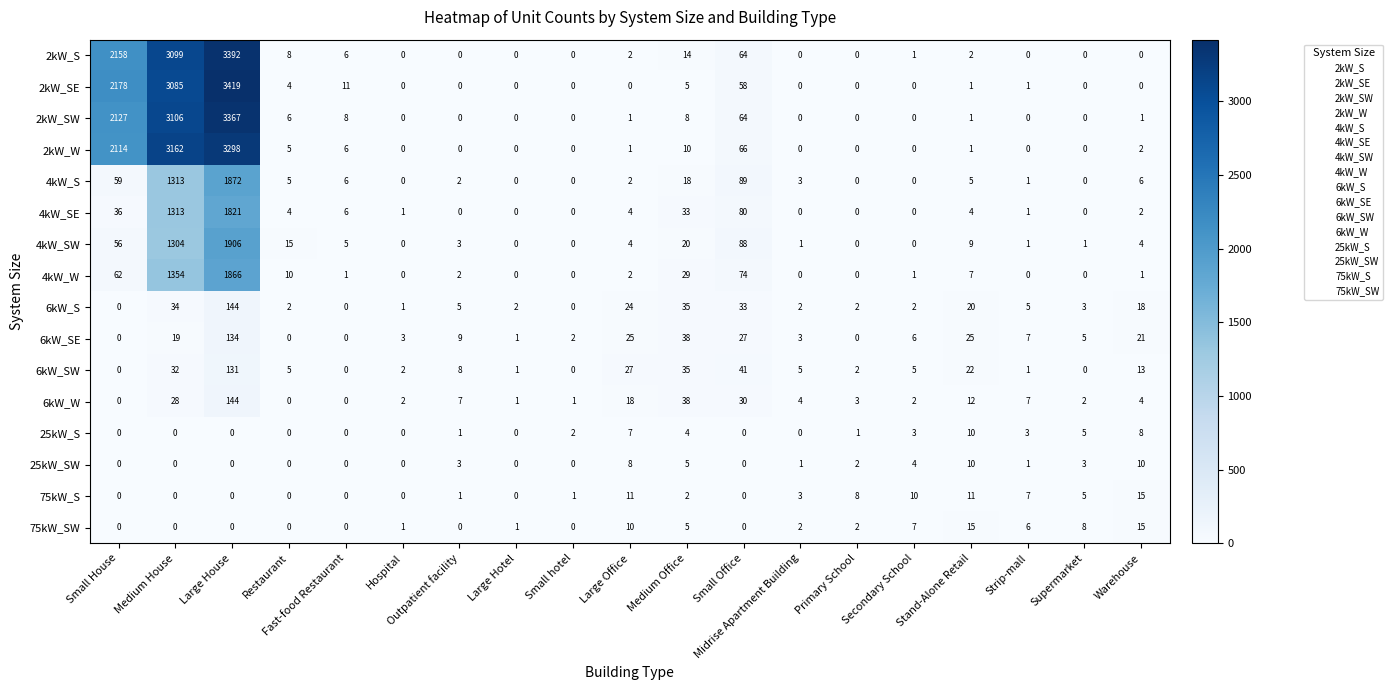

What is the spread (max minus min) of values at Large House?

3419